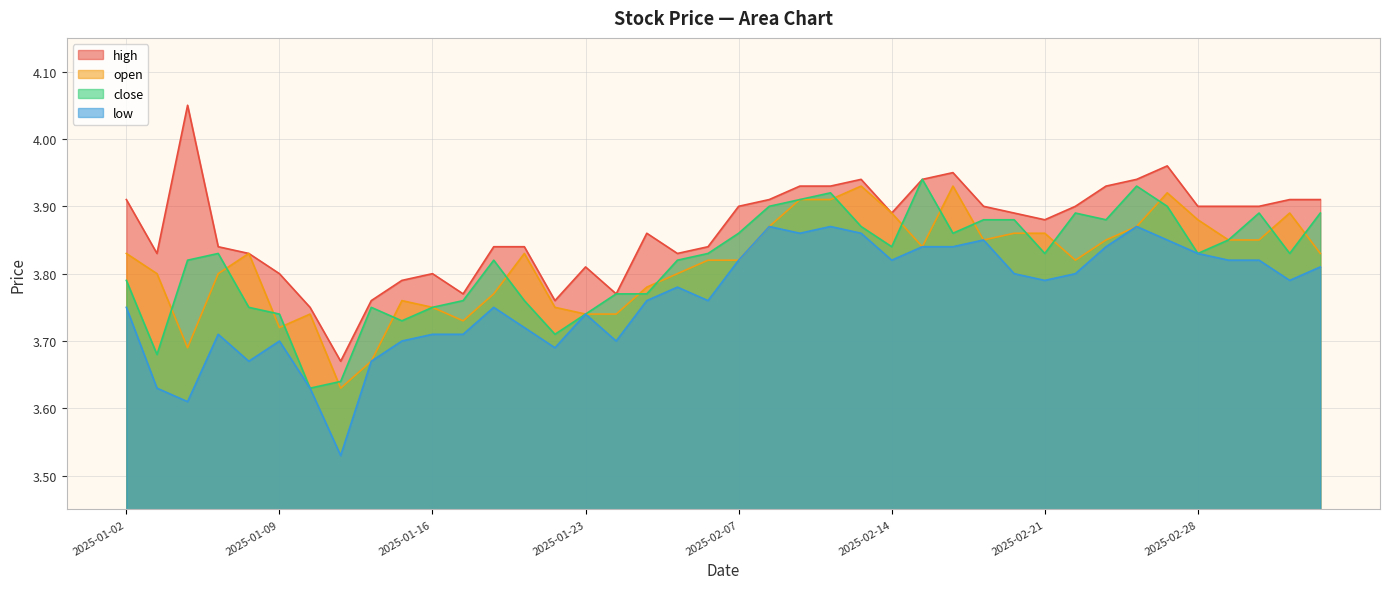

What is the difference between the low values at 2025-01-13 and 2025-01-14?

0.1